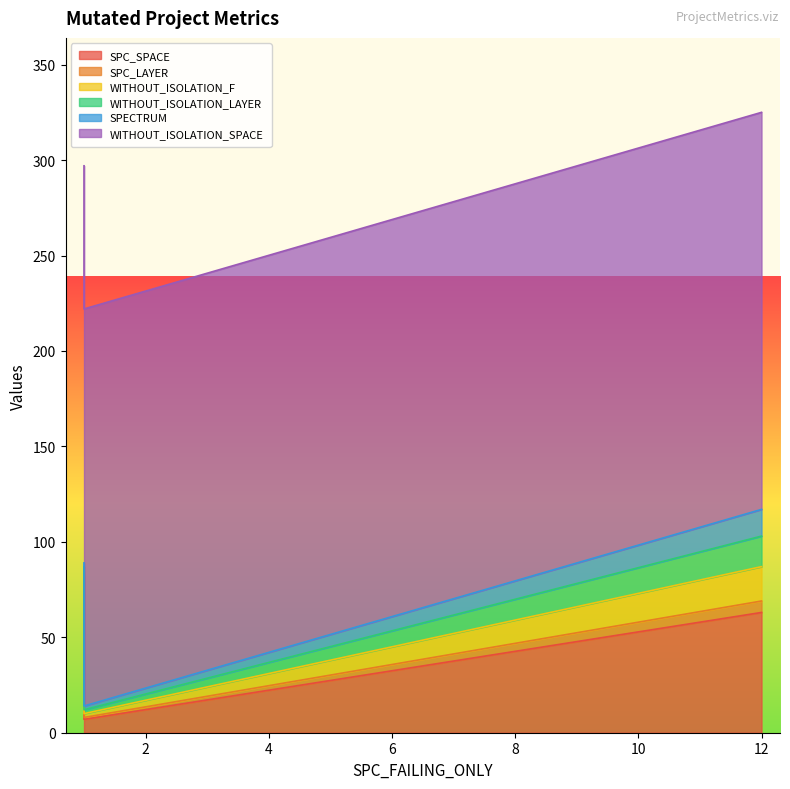

What is the highest value of the SPC_LAYER series?

6